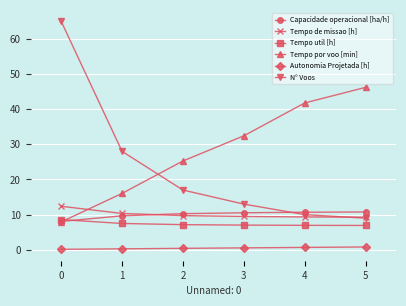

Which series has the widest spread of values?

N° Voos